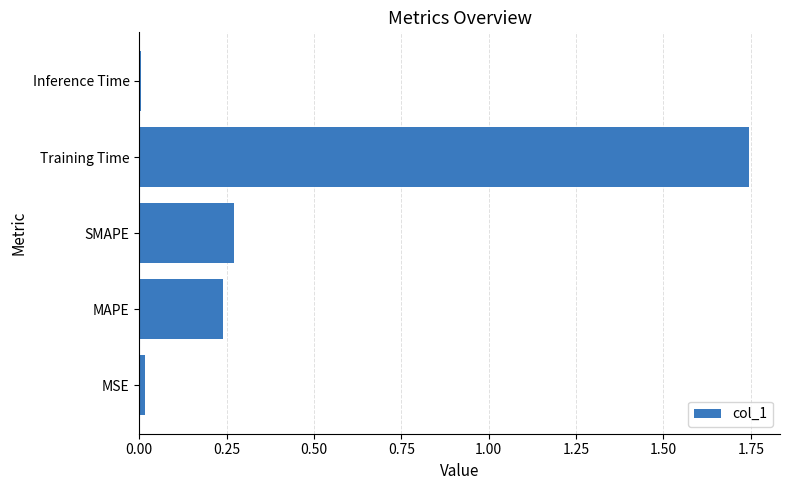

True or false: the data shows 0.0 at Inference Time.

True